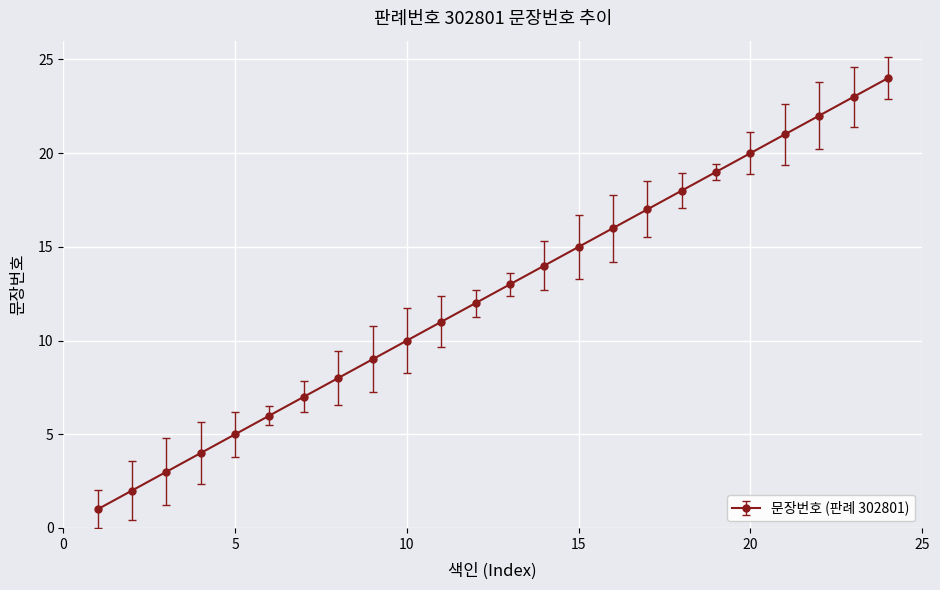

What is the maximum value shown in the chart?

24